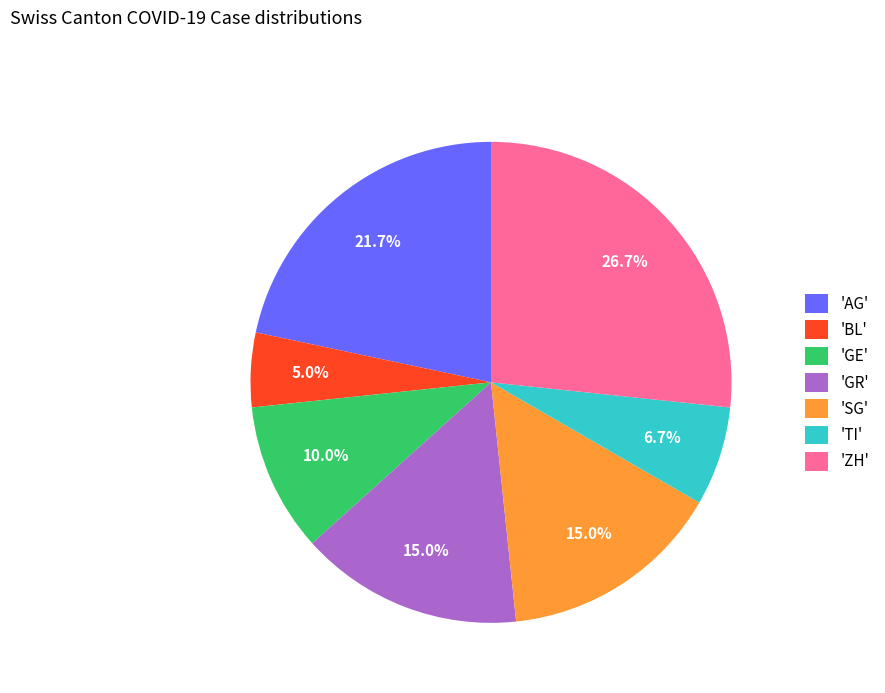

To the nearest percent, what is the difference between the largest and smallest slice percentages?

22%